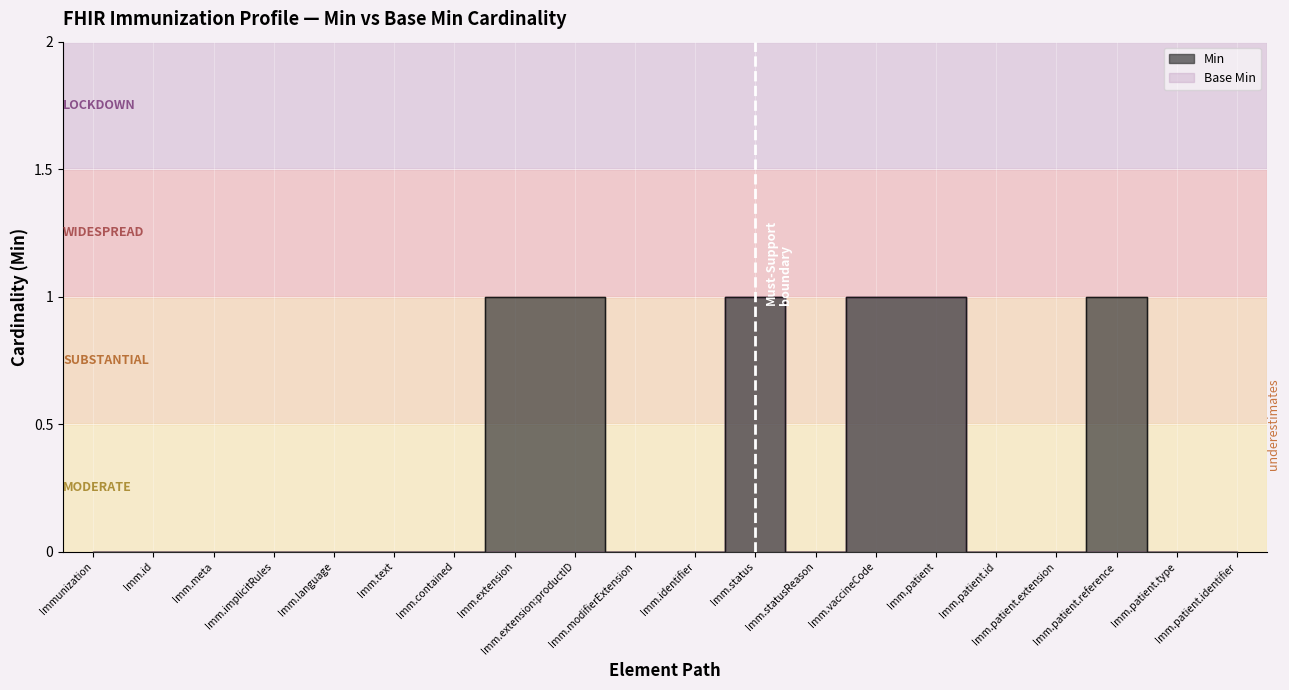

Rank the series at Imm.implicitRules from lowest to highest value.

Min, Base Min